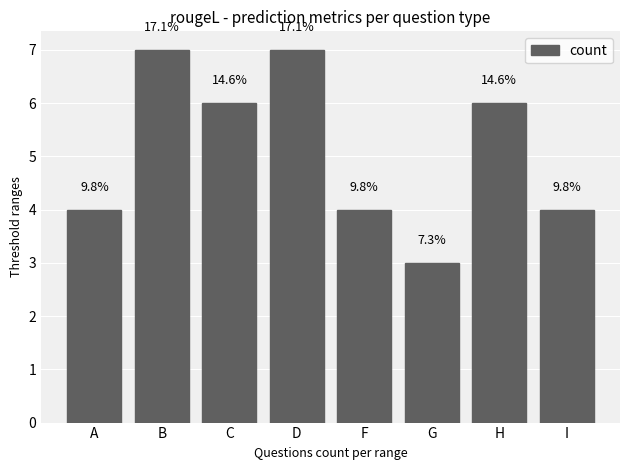

What is the ratio of the value at A to the value at F?

1.0